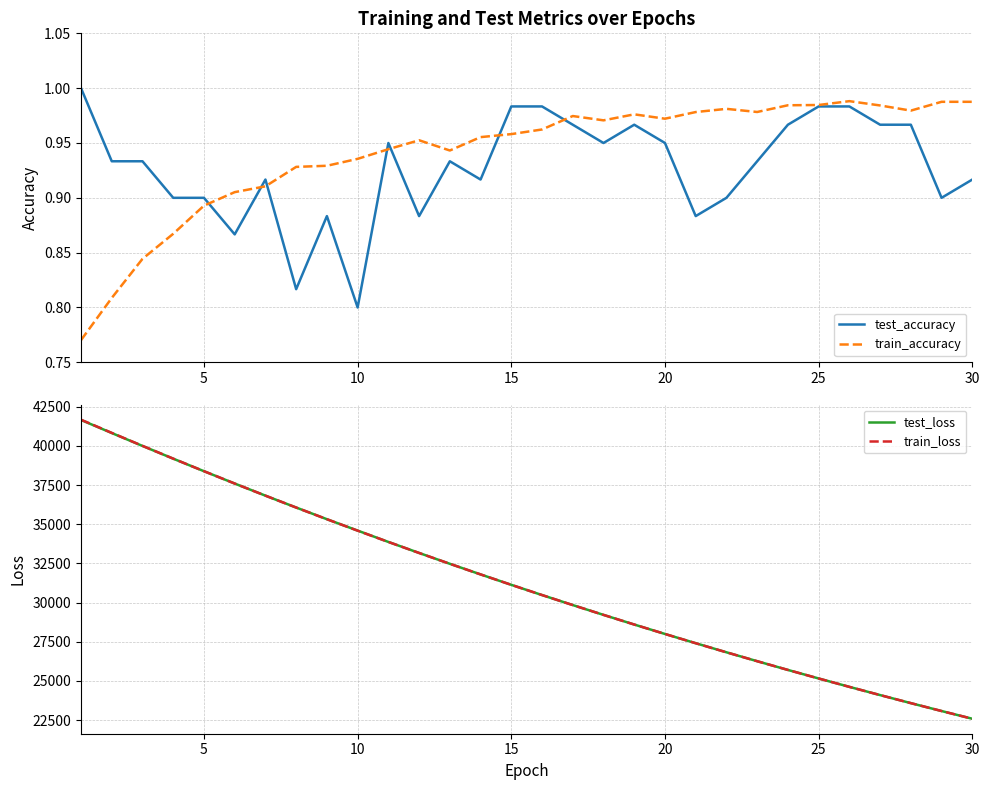

Where is test_accuracy nearest to the value 0?

10